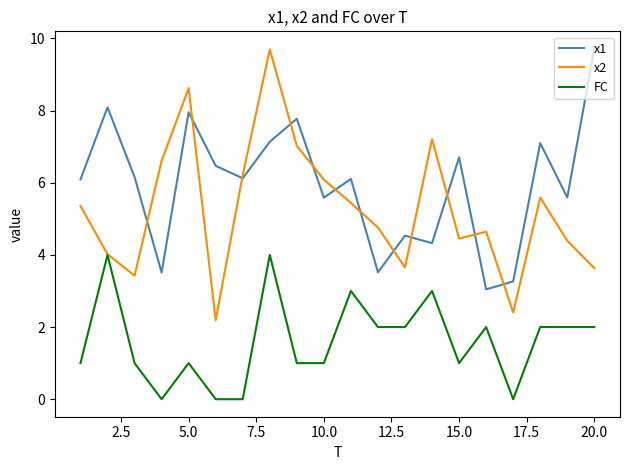

List the series in order of their overall mean, lowest first.

FC, x2, x1